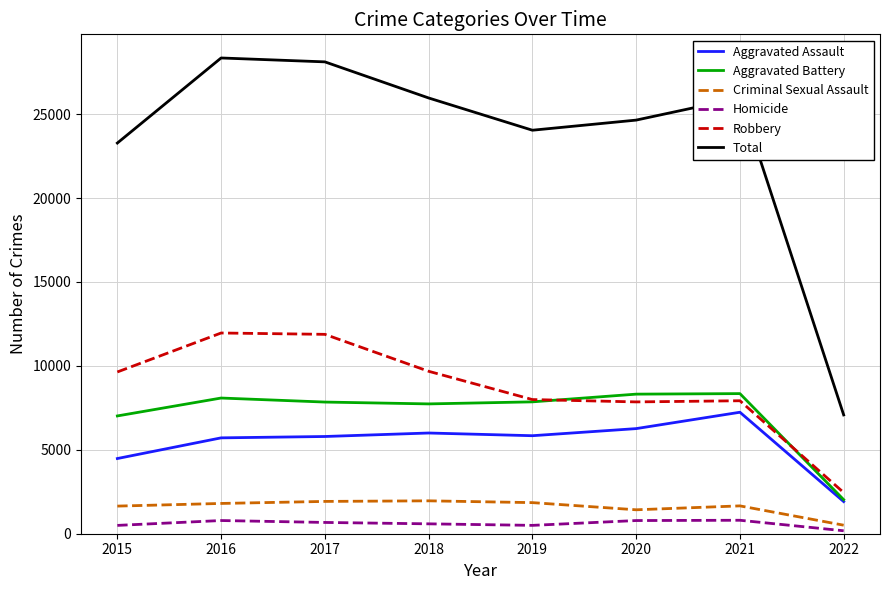

True or false: Aggravated Assault and Total cross at least once.

False